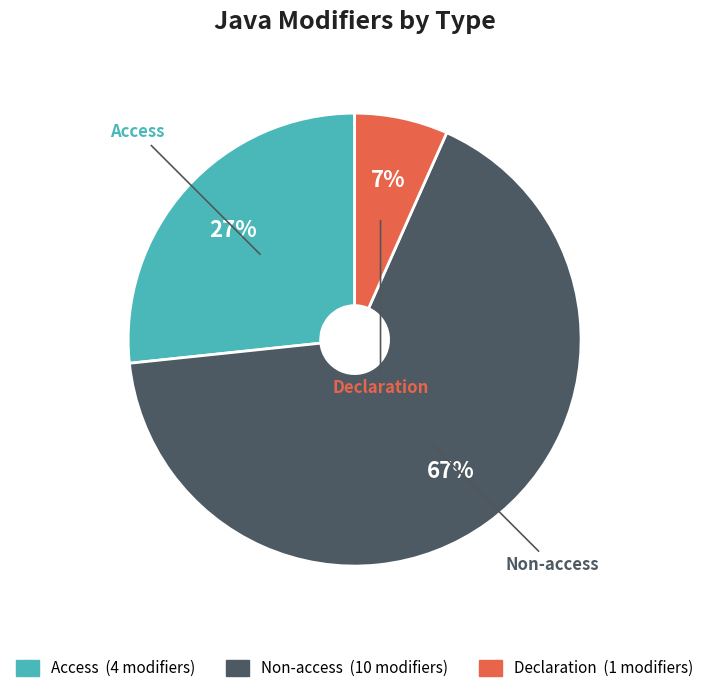

The Non-access slice represents 67% of the pie. True or false?

True